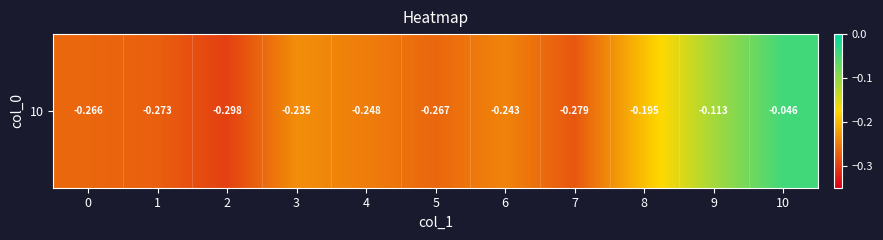

What is the sum of all values?

-2.5